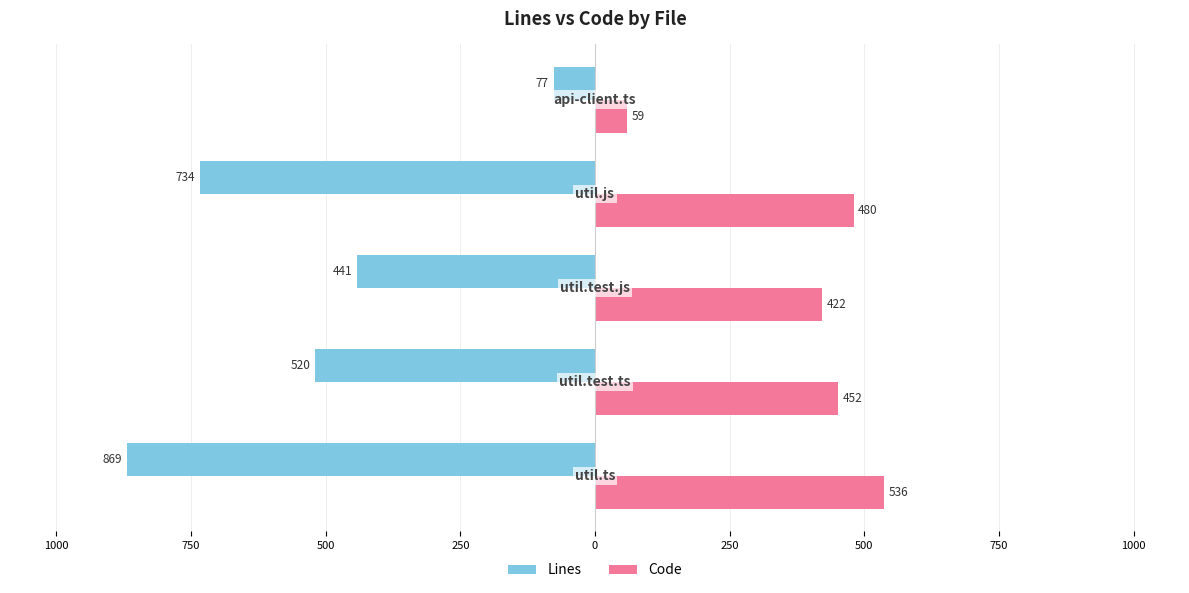

What are all the series names shown in the legend?

Lines, Code